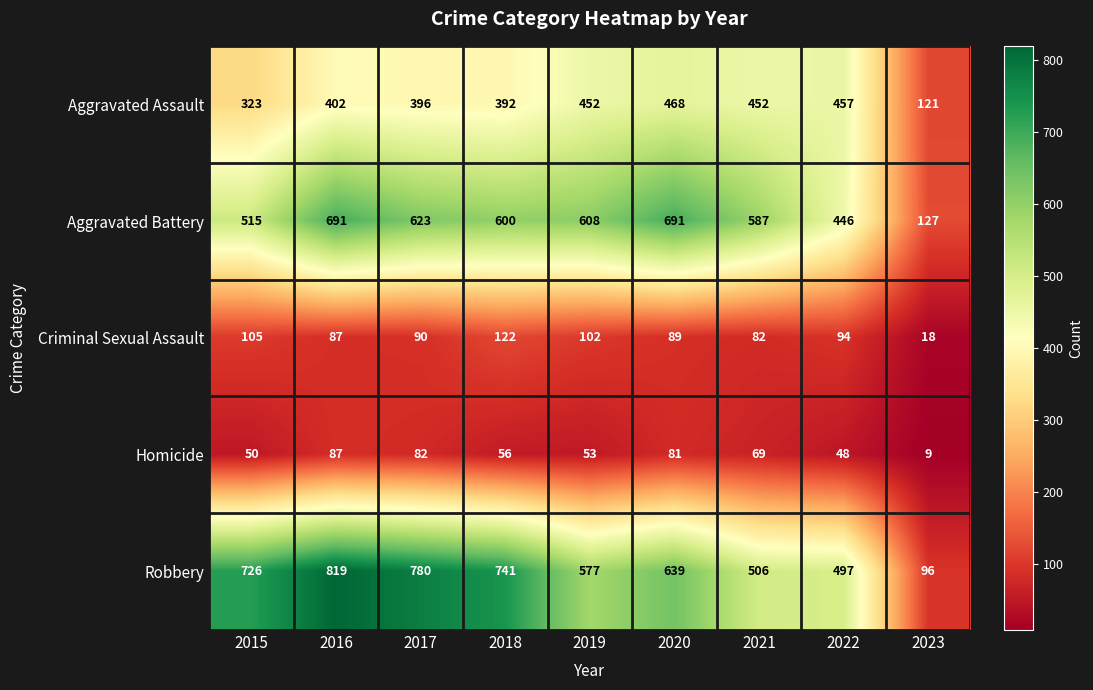

Count the number of categories in the chart.

9